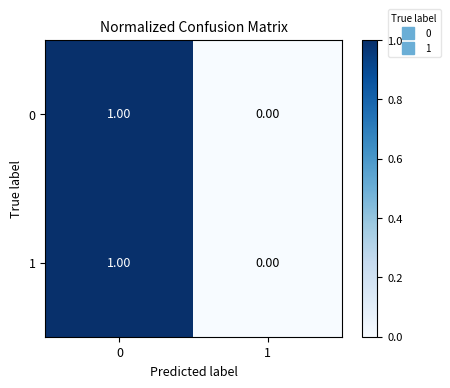

List the labels in order of 0 value, largest first.

0, 1